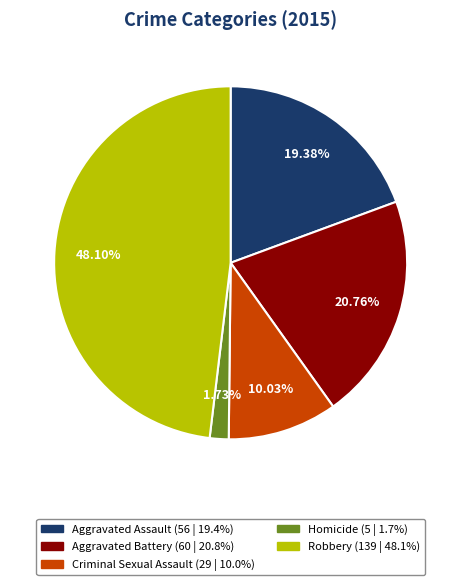

Between Homicide and Criminal Sexual Assault, which is larger?

Criminal Sexual Assault